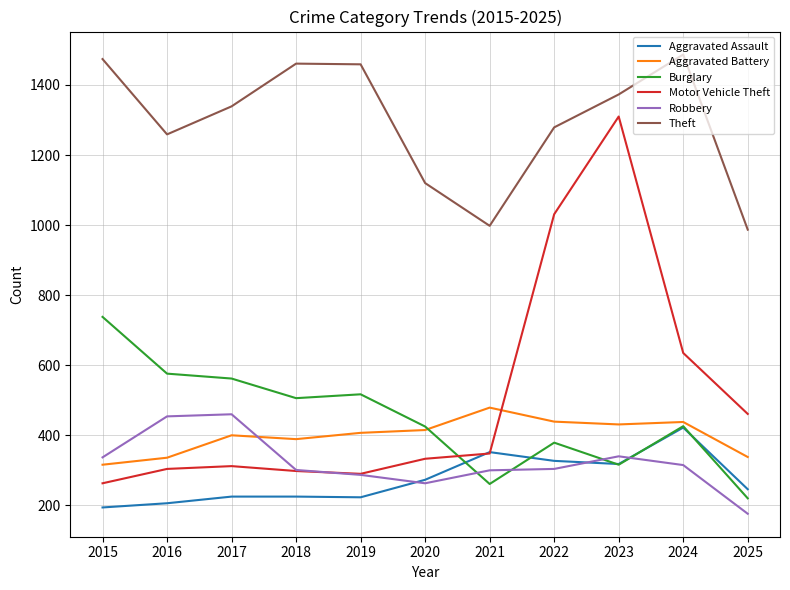

At 2017, list the series in order from largest to smallest.

Theft, Burglary, Robbery, Aggravated Battery, Motor Vehicle Theft, Aggravated Assault